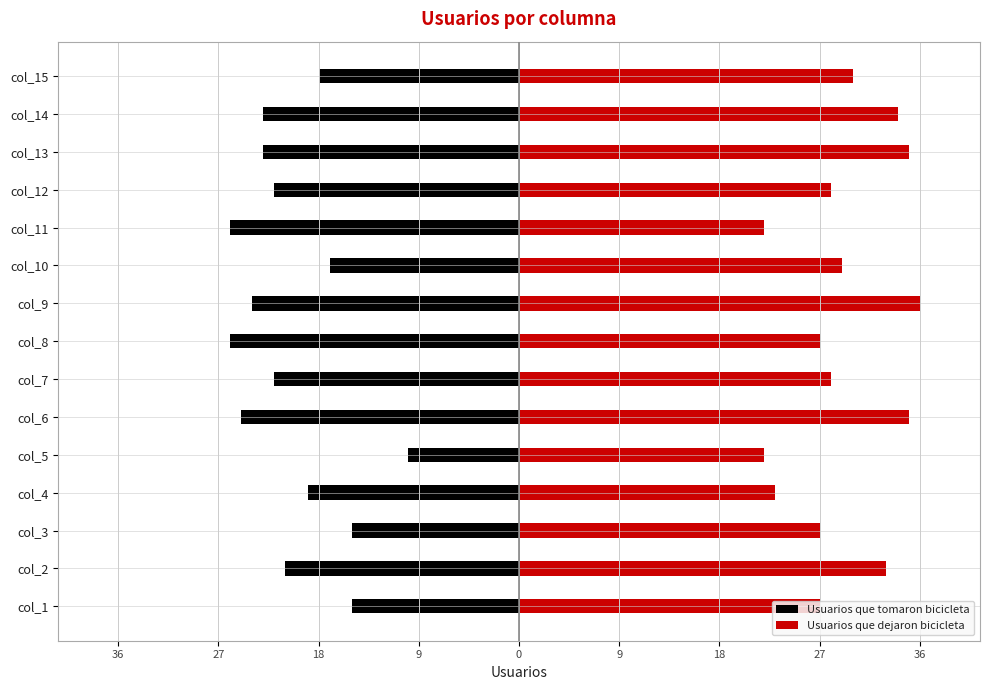

Are the bars horizontal?

Yes